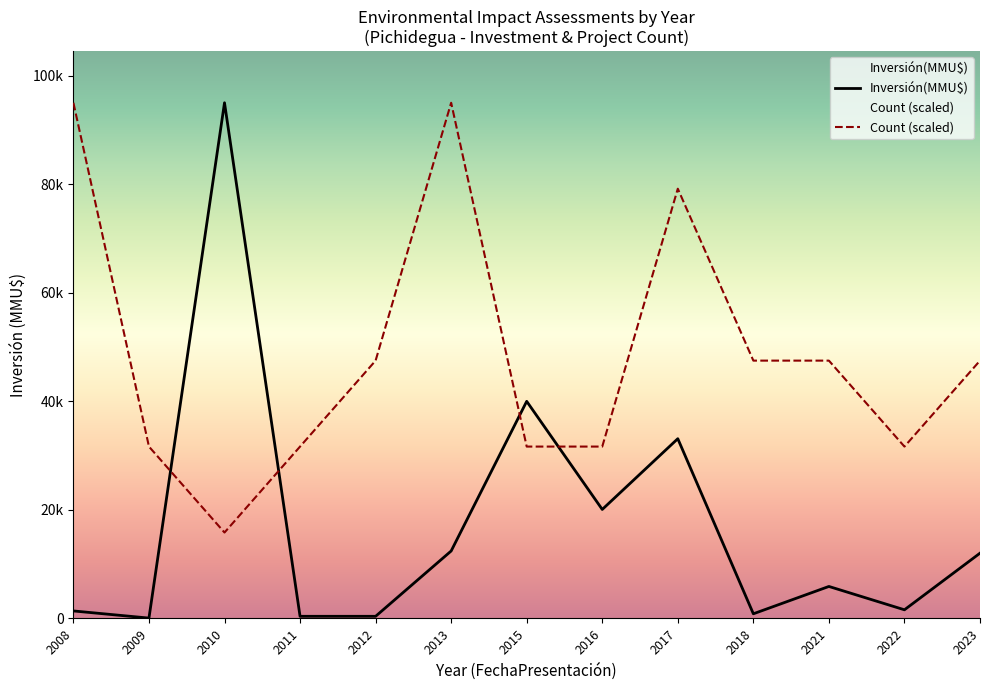

Which series has the widest spread of values?

Inversión(MMU$)